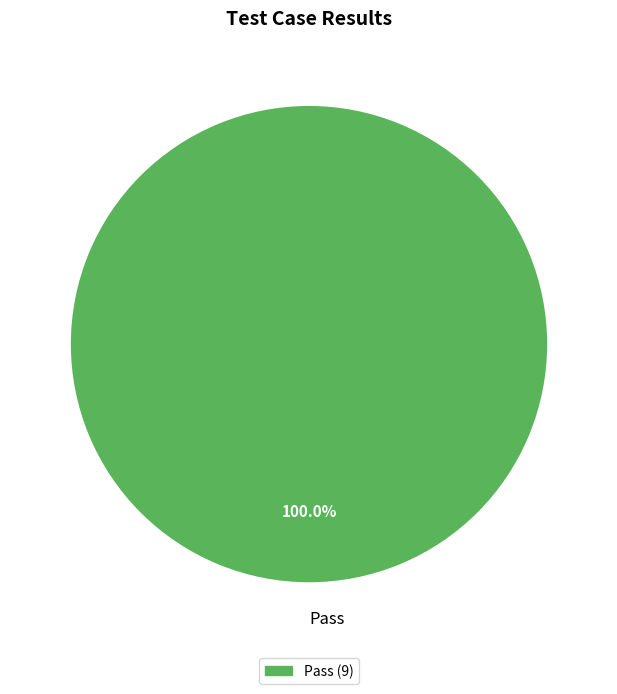

Rank the categories by value from highest to lowest.

Pass